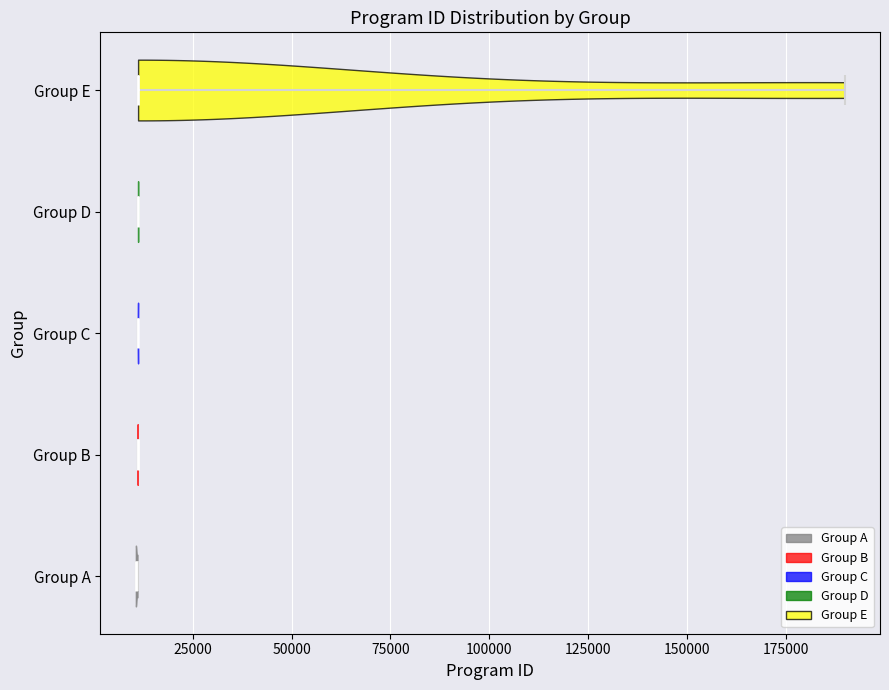

What is the lowest point the violin for Group D reaches on the x-axis? The values are not printed on the chart, so give them approximately, as read against the axis.

10000